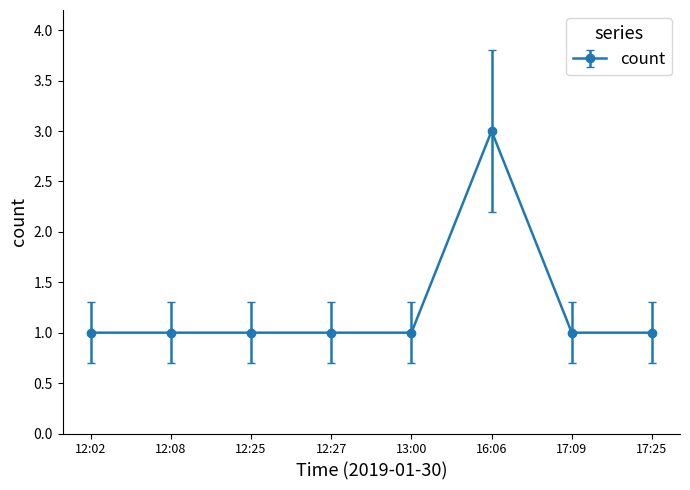

What is the sum of the values at 17:09 and 13:00?

2